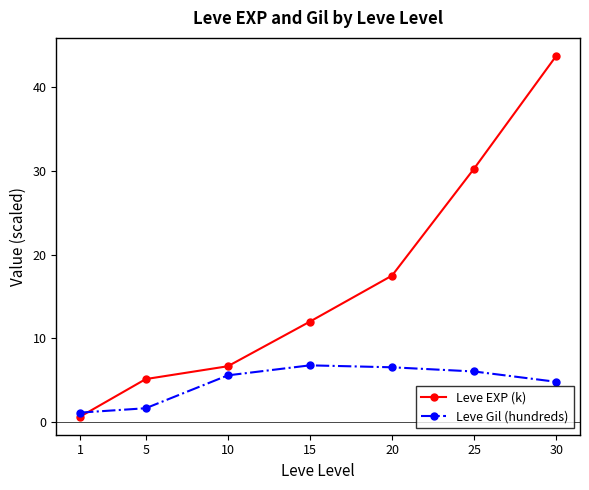

What is the total value across all series at 1?

1.8